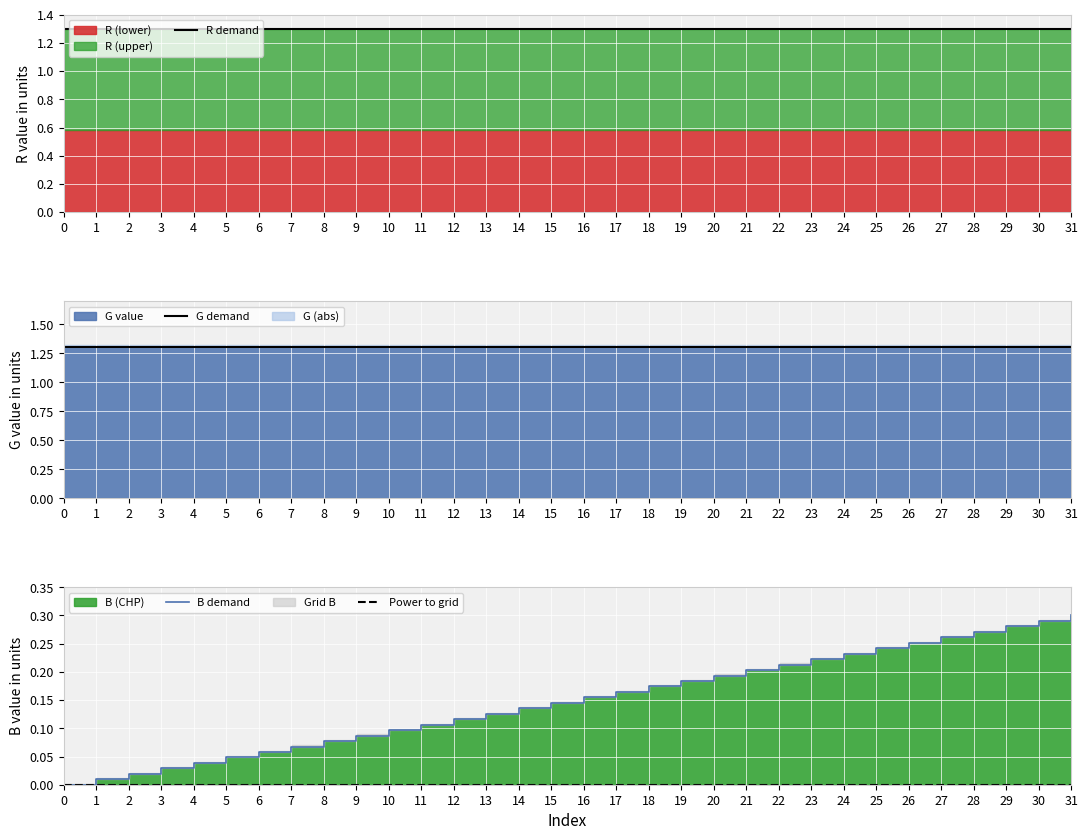

What is the total value across all series at 4?

2.6